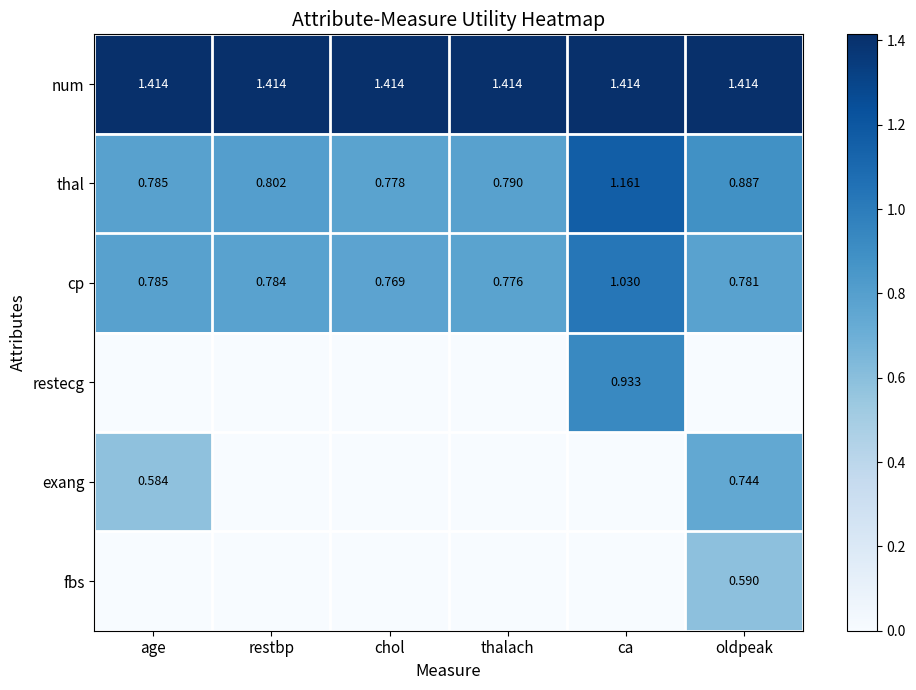

Where is cp nearest to the value 0?

chol